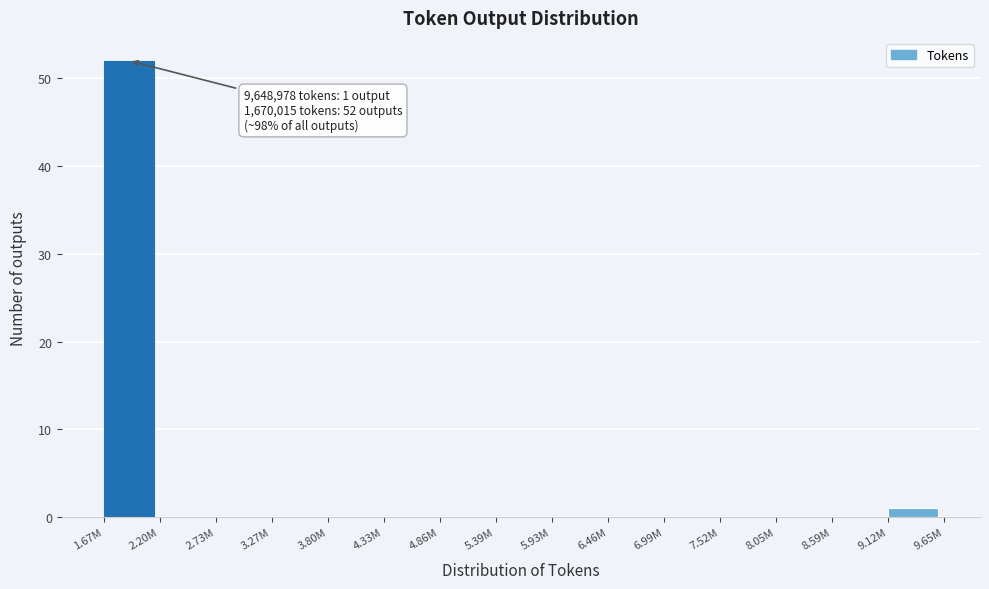

Reading left to right, what are all the values shown in this chart?

1.67M=52	2.20M=0	2.73M=0	3.27M=0	3.80M=0	4.33M=0	4.86M=0	5.39M=0	5.93M=0	6.46M=0	6.99M=0	7.52M=0	8.05M=0	8.59M=0	9.12M=1